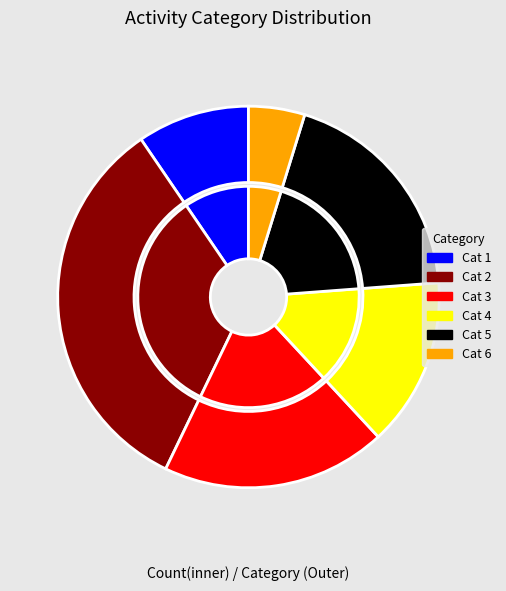

Is there any slice that represents more than half of the pie?

No